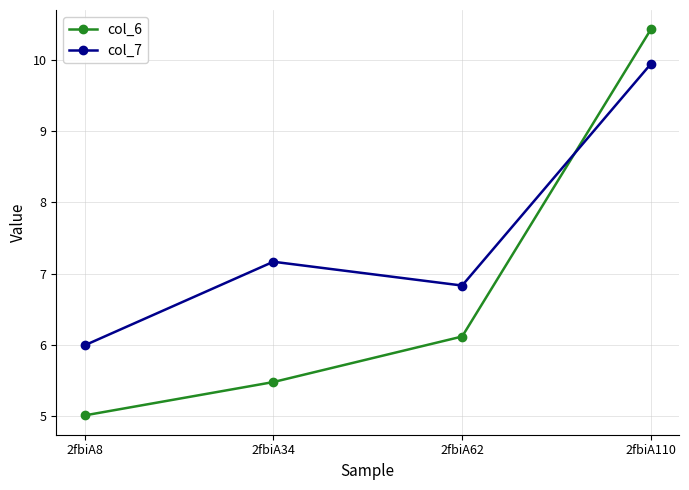

Count the number of data series in this chart.

2